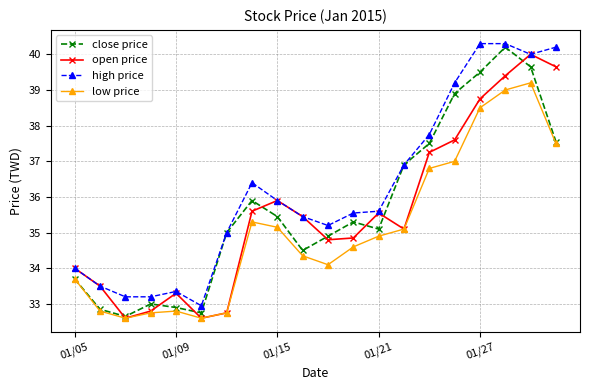

List the series in order of their peak value, highest first.

high price, close price, open price, low price